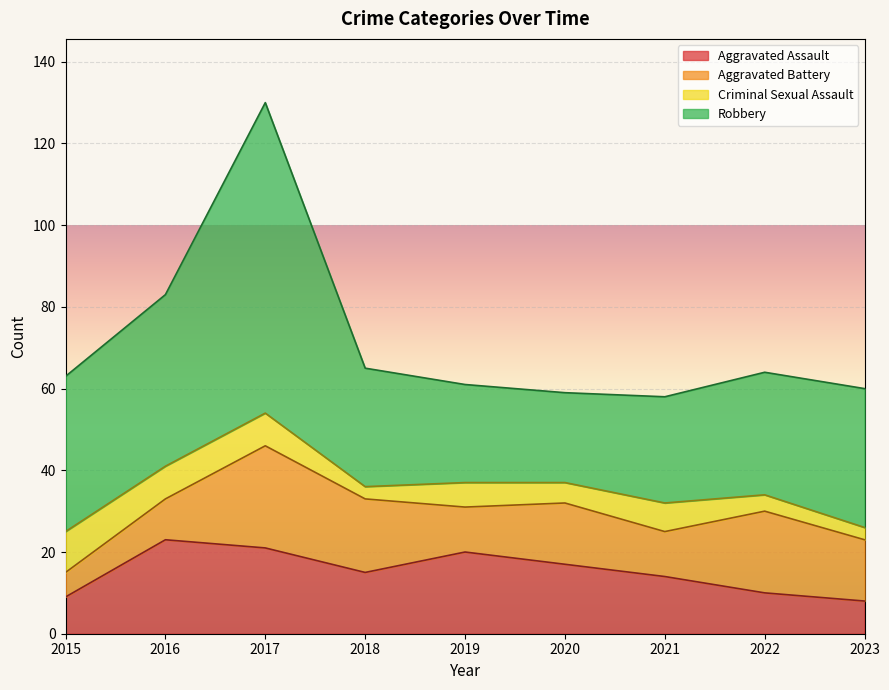

What is the minimum value for Robbery?

22